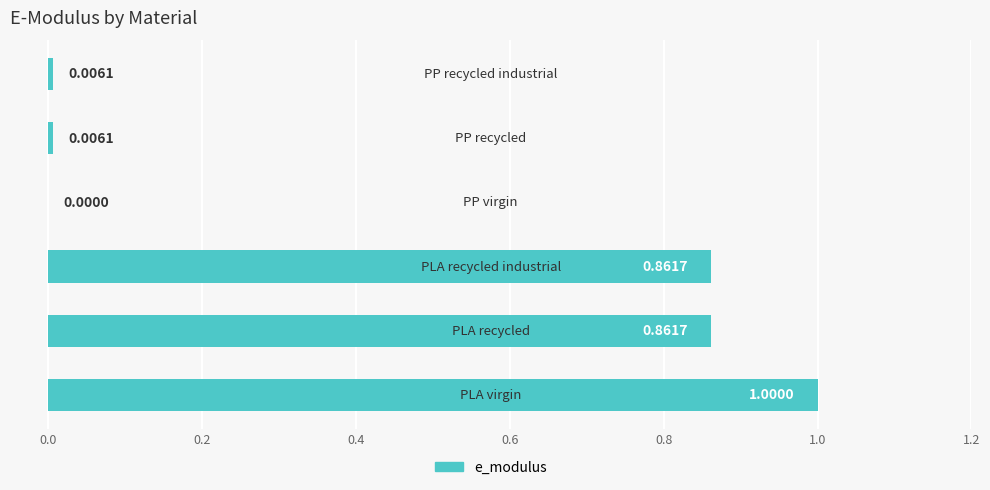

What is the sum of all values?

2.7